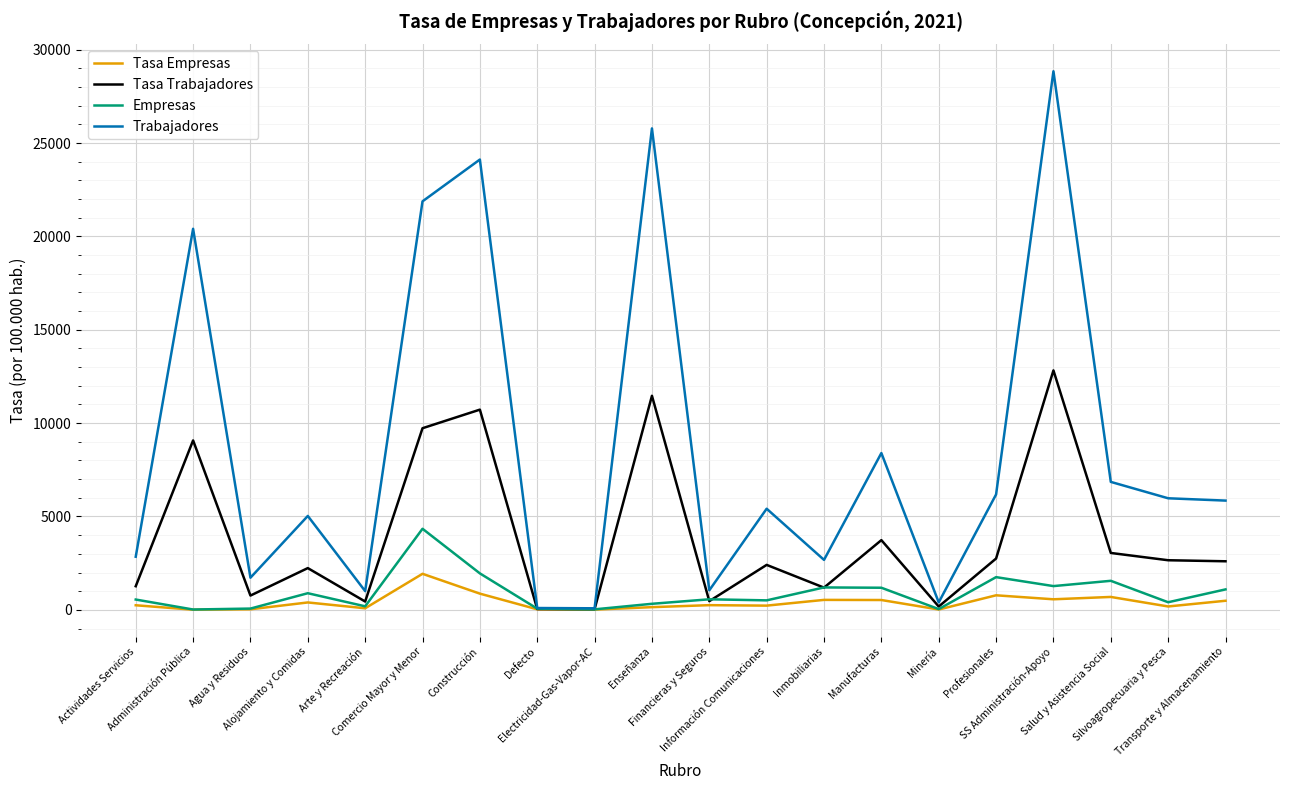

Which series has the largest total across all categories?

Trabajadores